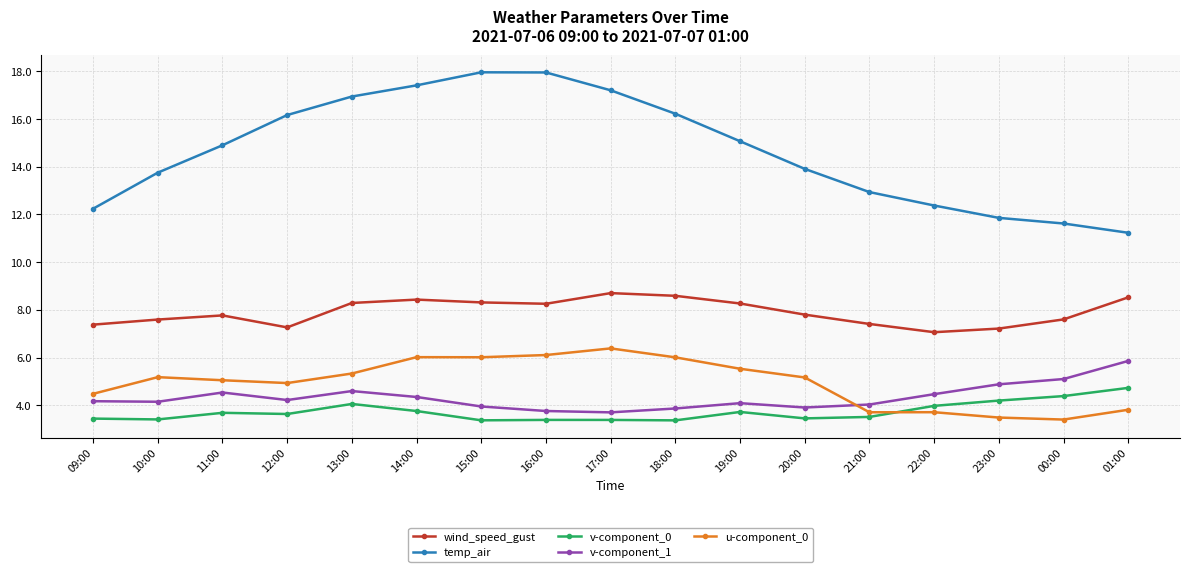

True or false: temp_air and v-component_1 cross at least once.

False